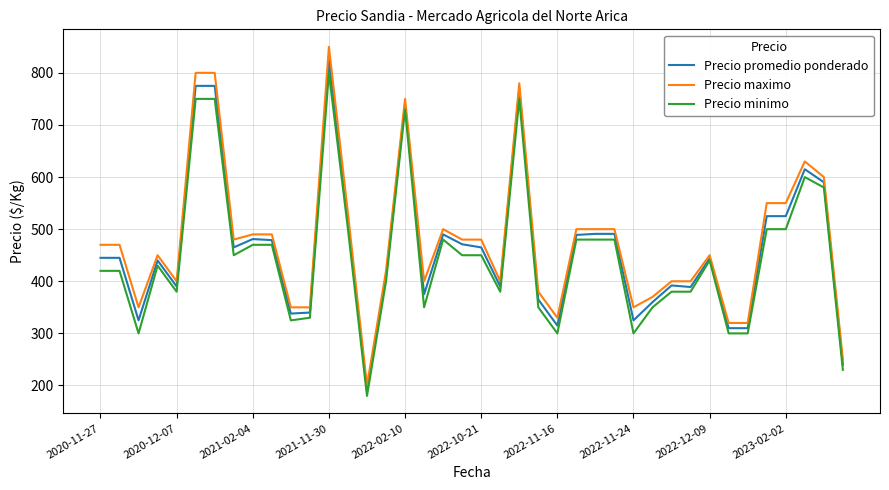

What is the minimum value shown in the chart?

180